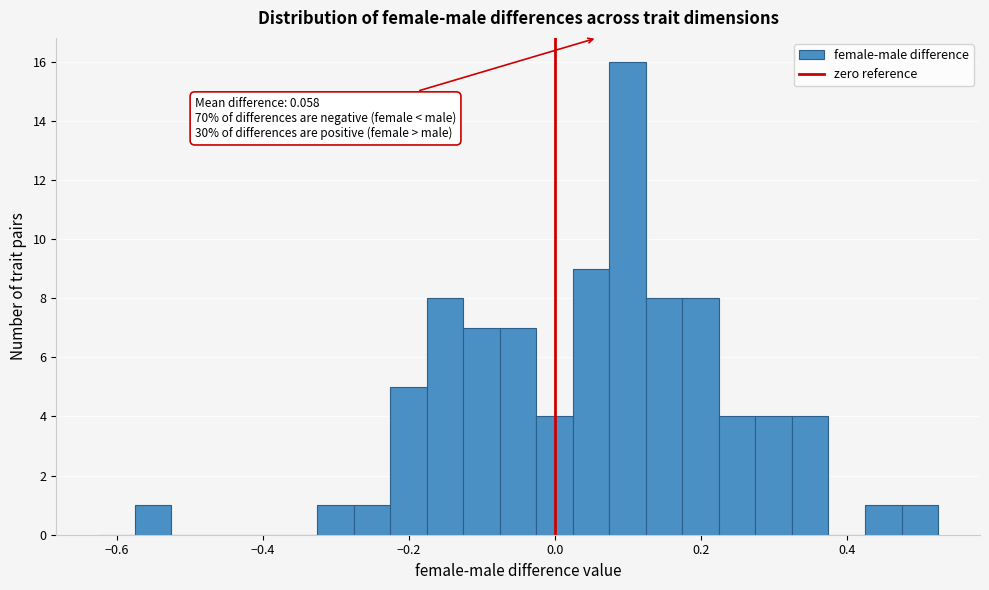

Around what value on the x-axis is the tallest bar? Give the approximate position of its centre, as read against the axis.

0.10